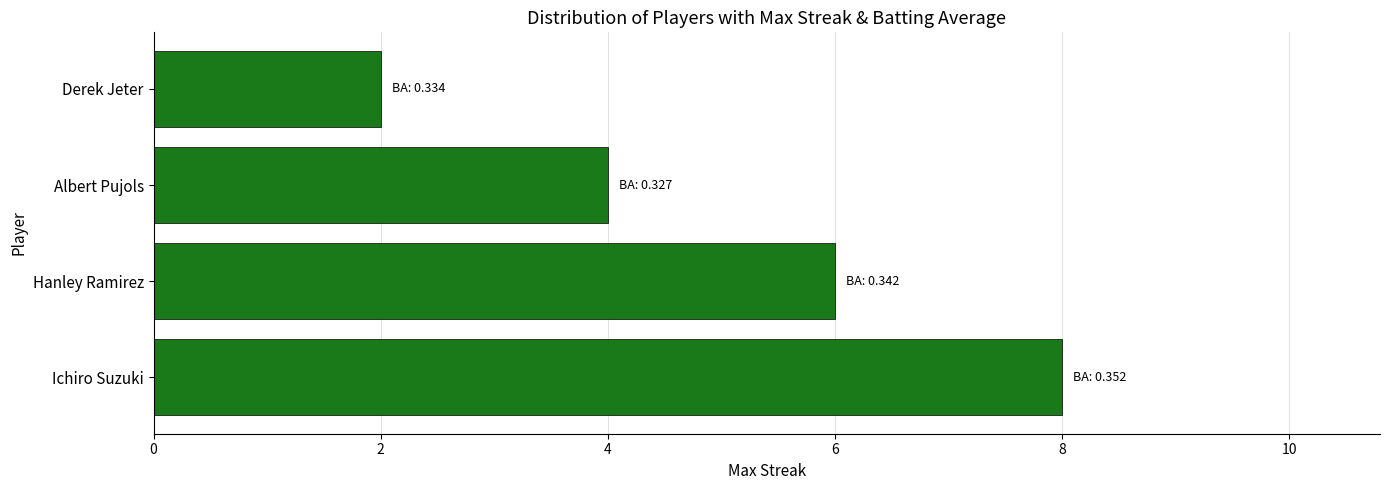

Reading bottom to top, transcribe all the data shown in this chart.

8	6	4	2